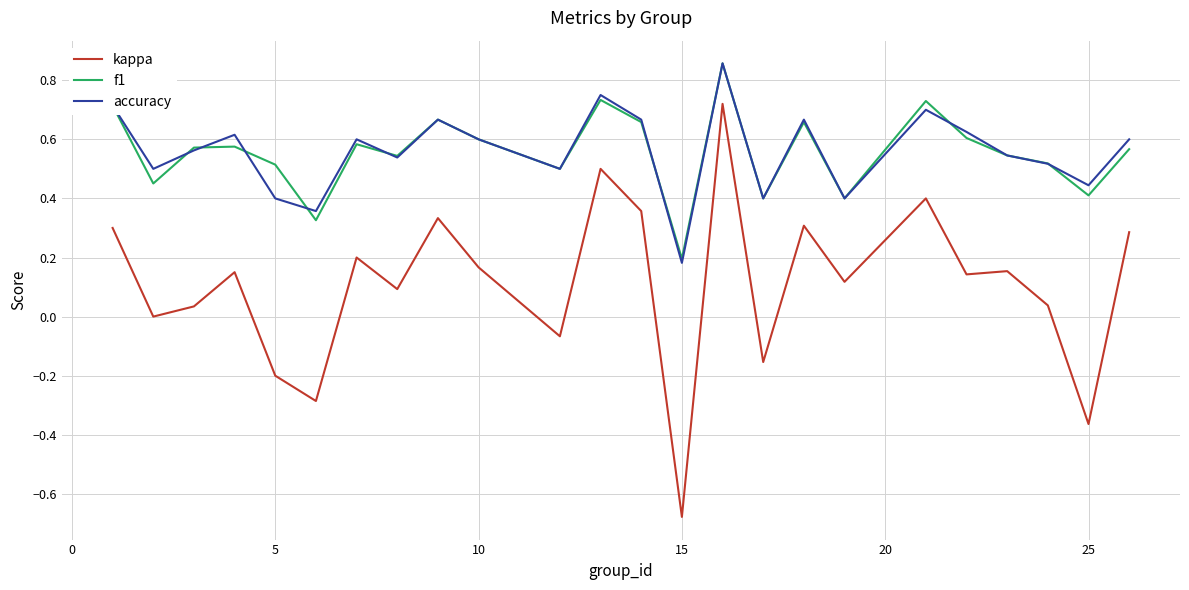

Which series has the largest range (max minus min)?

kappa